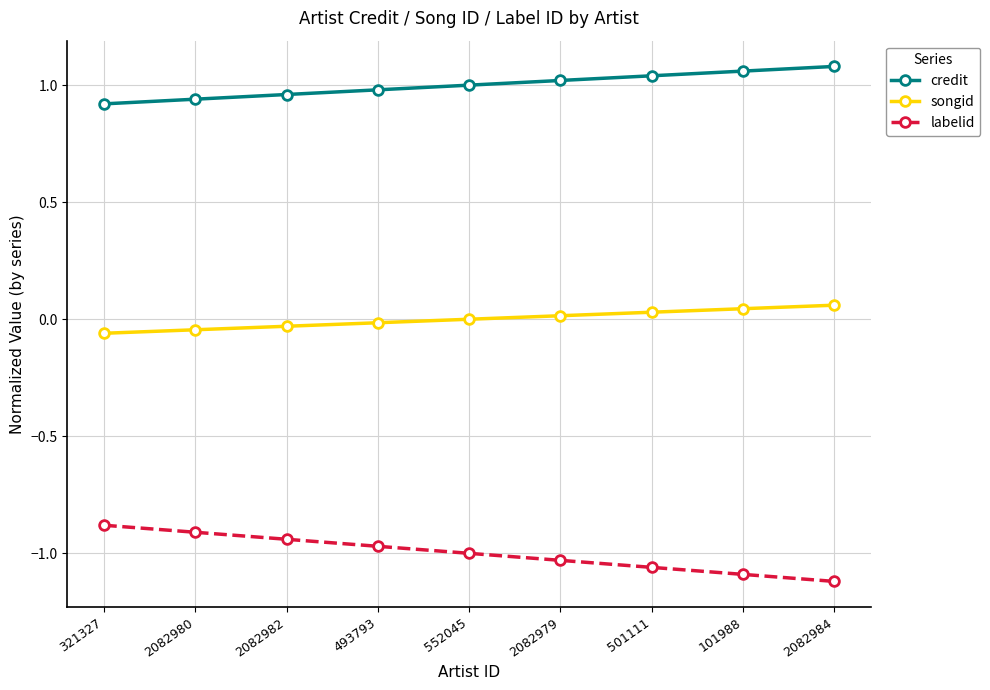

True or false: labelid and songid cross at least once.

False